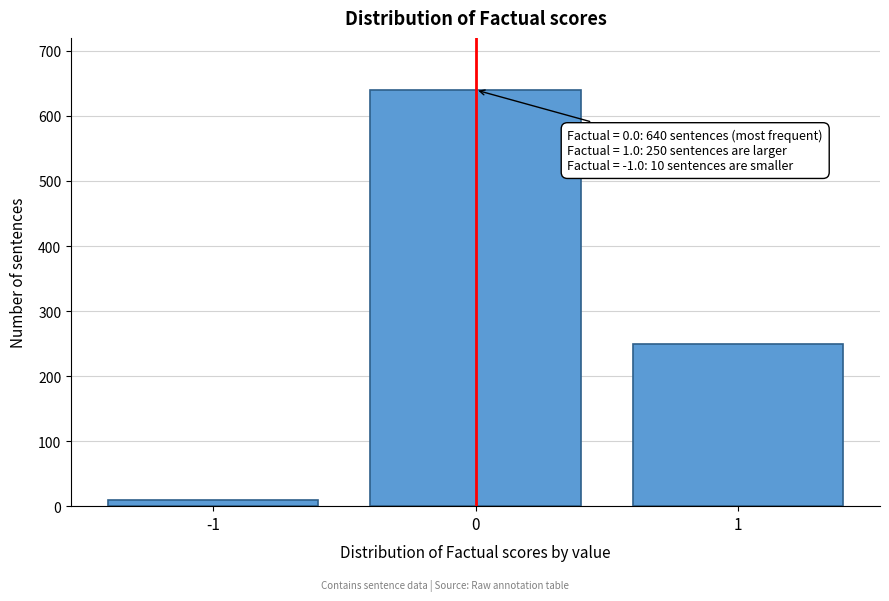

Reading left to right, what are all the values shown in this chart?

-1=10	0=640	1=250